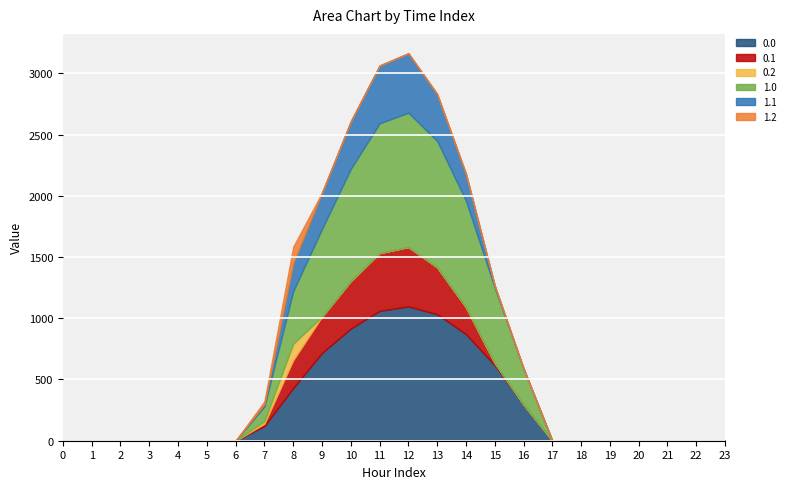

What are all the series names shown in the legend?

0.0, 0.1, 0.2, 1.0, 1.1, 1.2